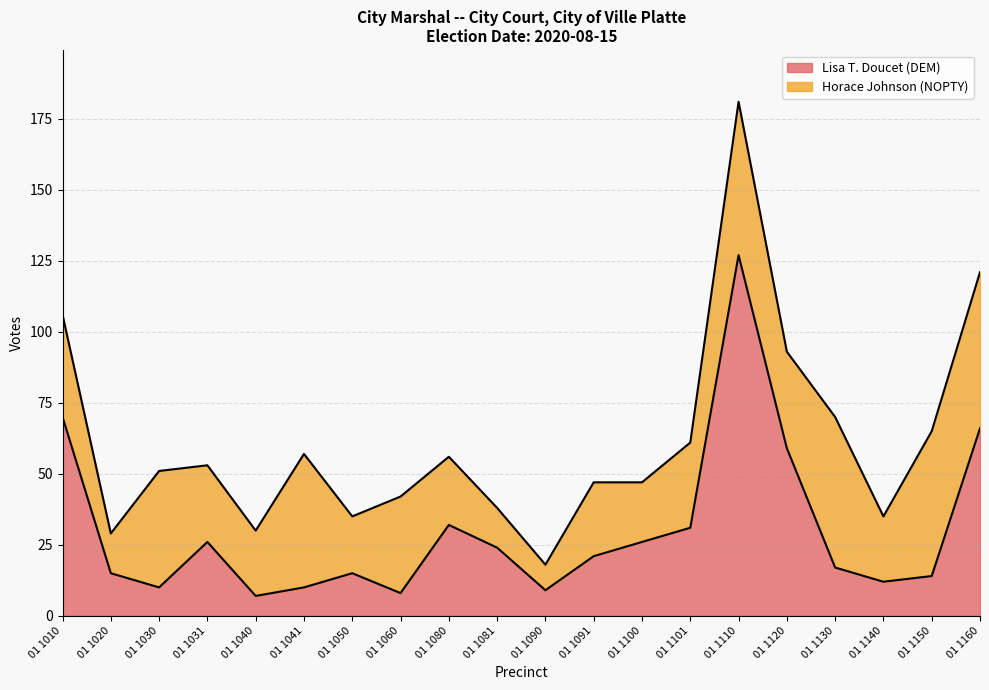

List the labels in order of value, largest first.

01 1110, 01 1010, 01 1160, 01 1120, 01 1080, 01 1101, 01 1031, 01 1100, 01 1081, 01 1091, 01 1130, 01 1020, 01 1050, 01 1150, 01 1140, 01 1030, 01 1041, 01 1090, 01 1060, 01 1040